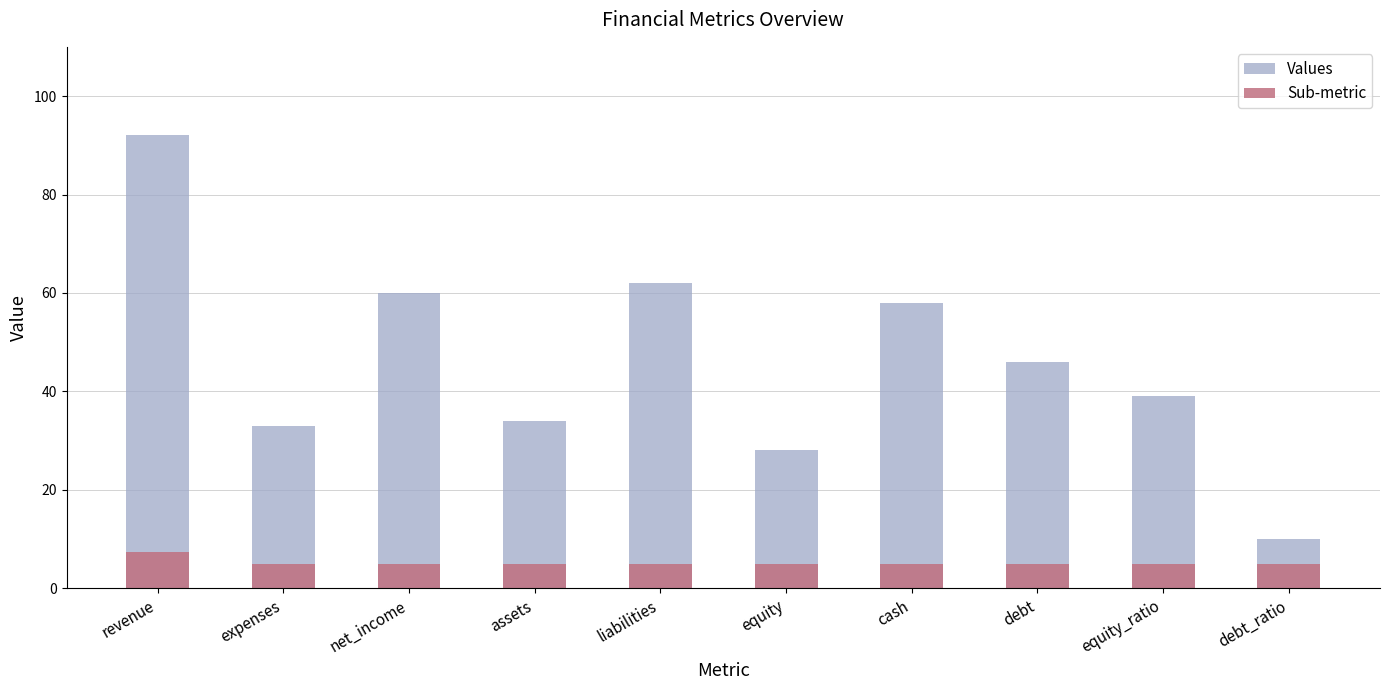

Reading right to left, list all the values displayed in this chart.

Values: 10.0	39.0	46.0	58.0	28.0	62.0	34.0	60.0	33.0	92.0
Sub-metric: 5.0	5.0	5.0	5.0	5.0	5.0	5.0	5.0	5.0	7.4